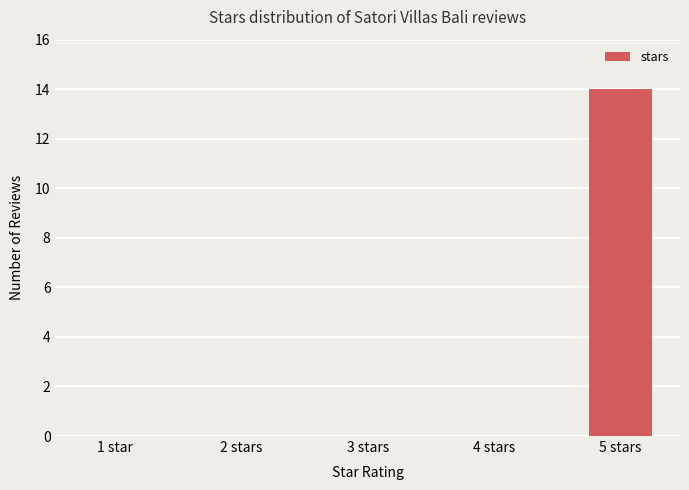

What is the change in value from 4 stars to 5 stars?

+14